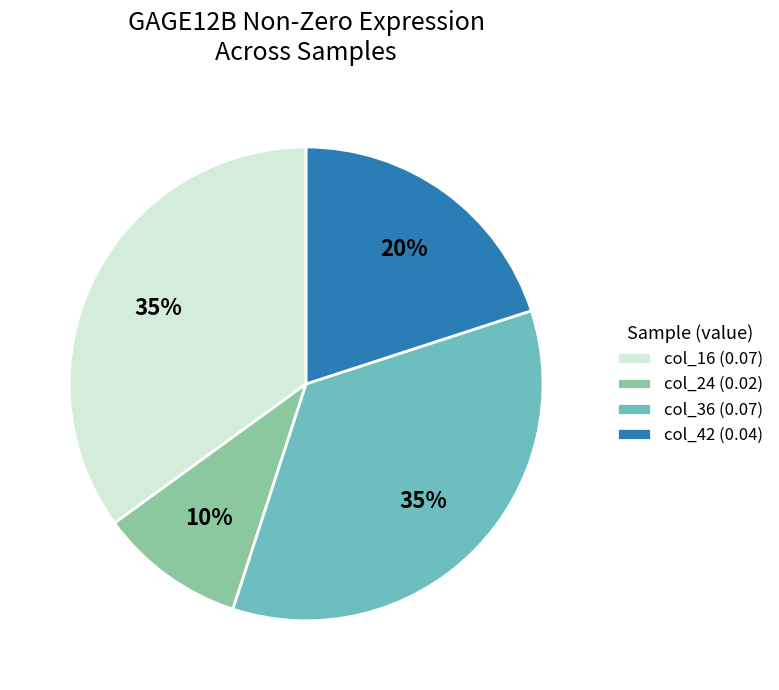

To the nearest percent, what is the average slice percentage?

25%